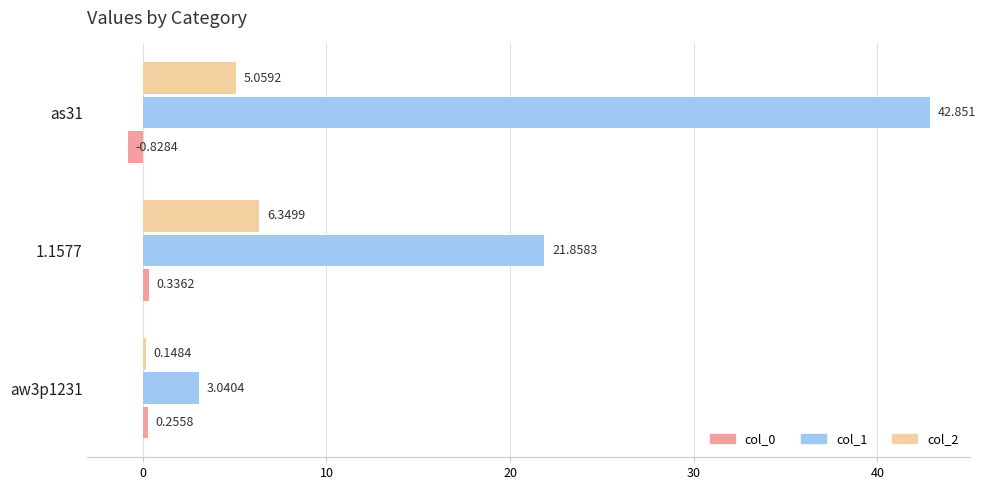

What is the difference between the maximum and minimum values in the col_1 series?

39.8